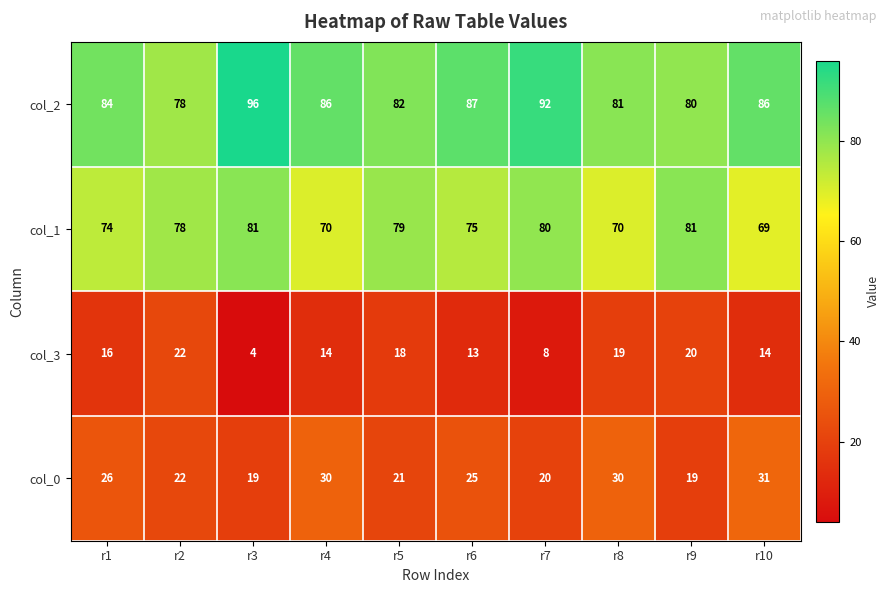

How many values in the col_0 series are below 25?

5